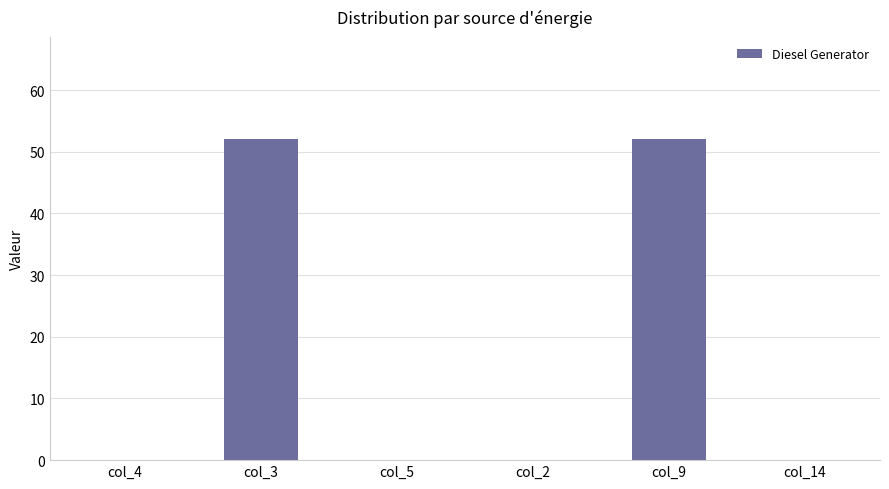

True or false: the data shows -29 at col_4.

False